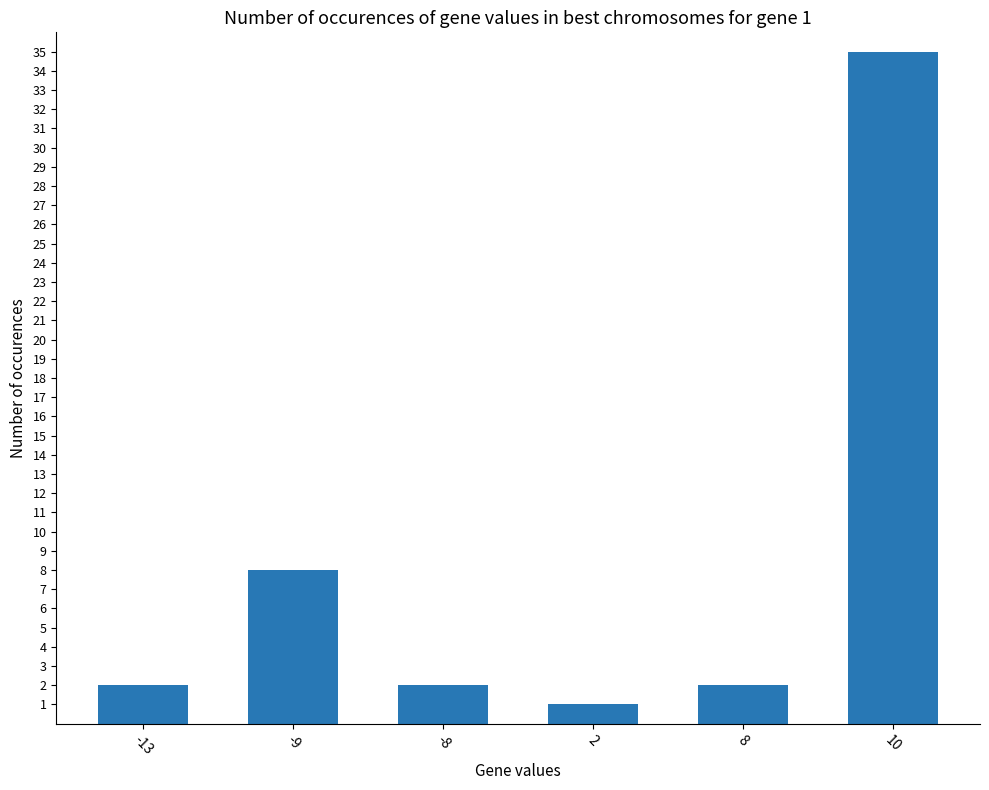

Reading left to right, transcribe all the data shown in this chart.

2	8	2	1	2	35